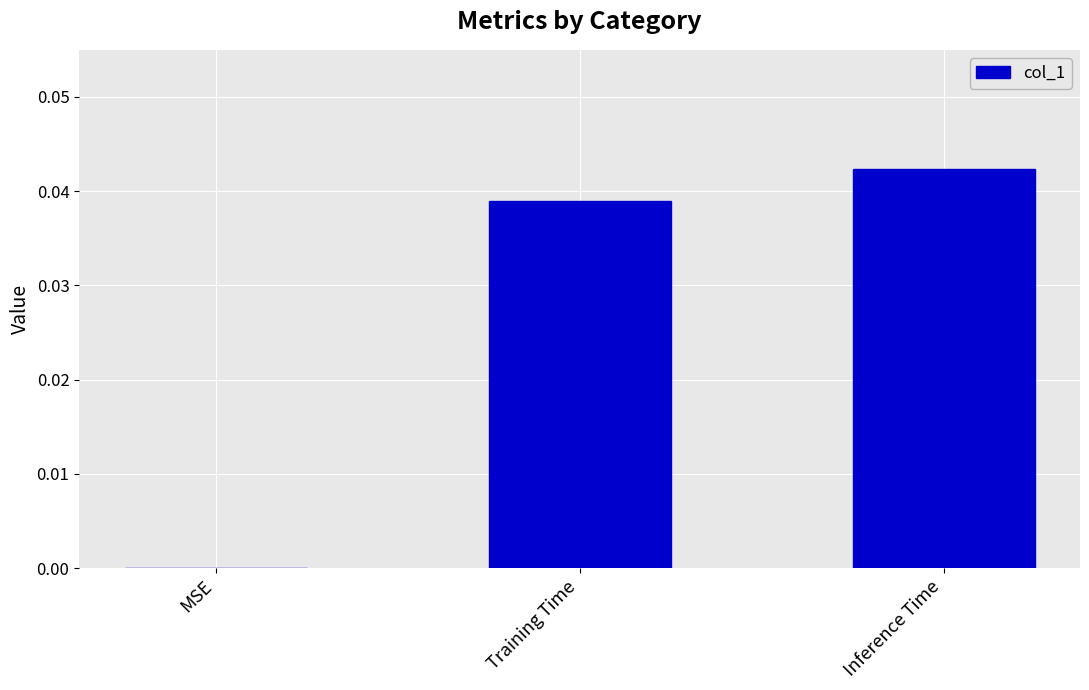

Between MSE and Inference Time, which is larger?

Inference Time